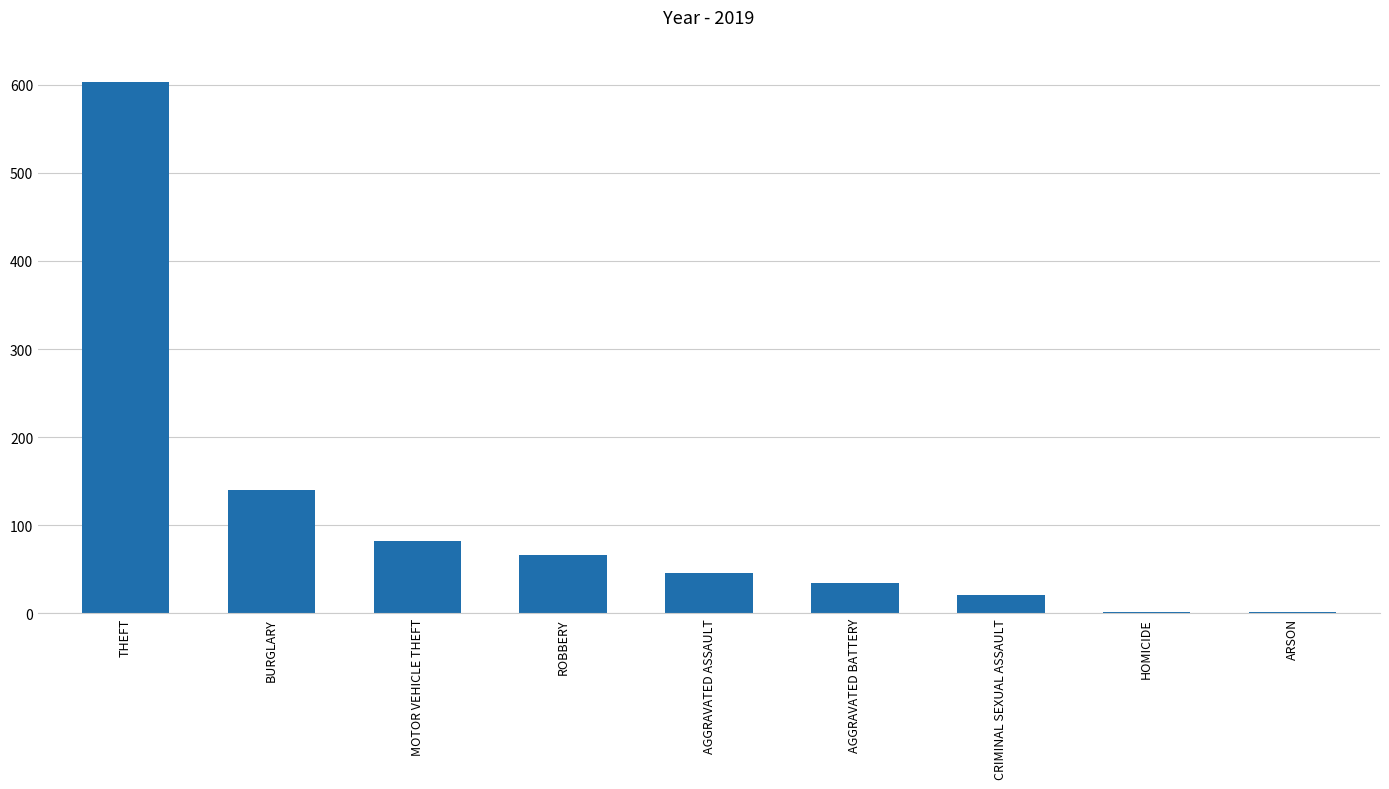

What is the approximate value at THEFT?

603